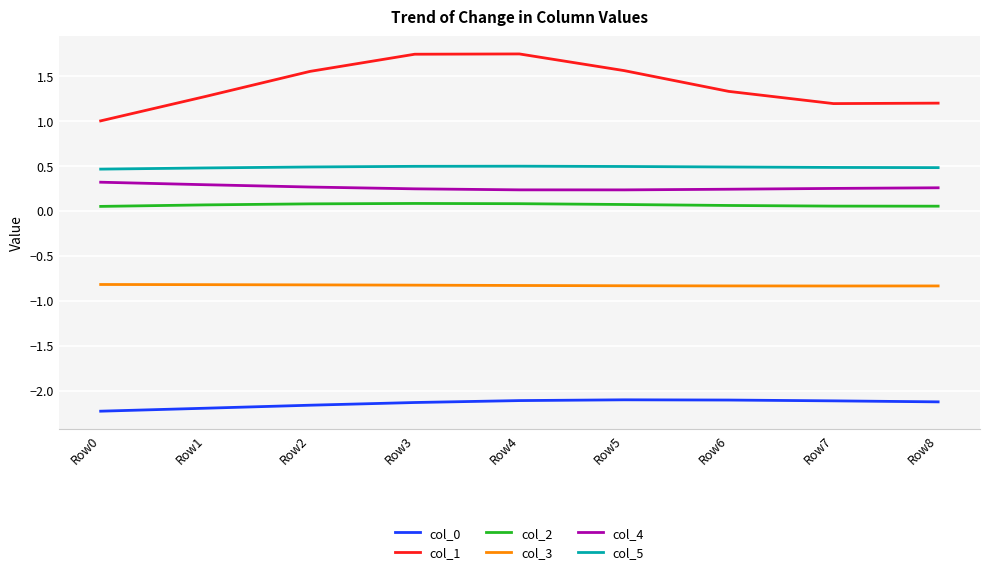

Is the value of col_4 at Row3 greater than the value of col_1 at Row5?

No